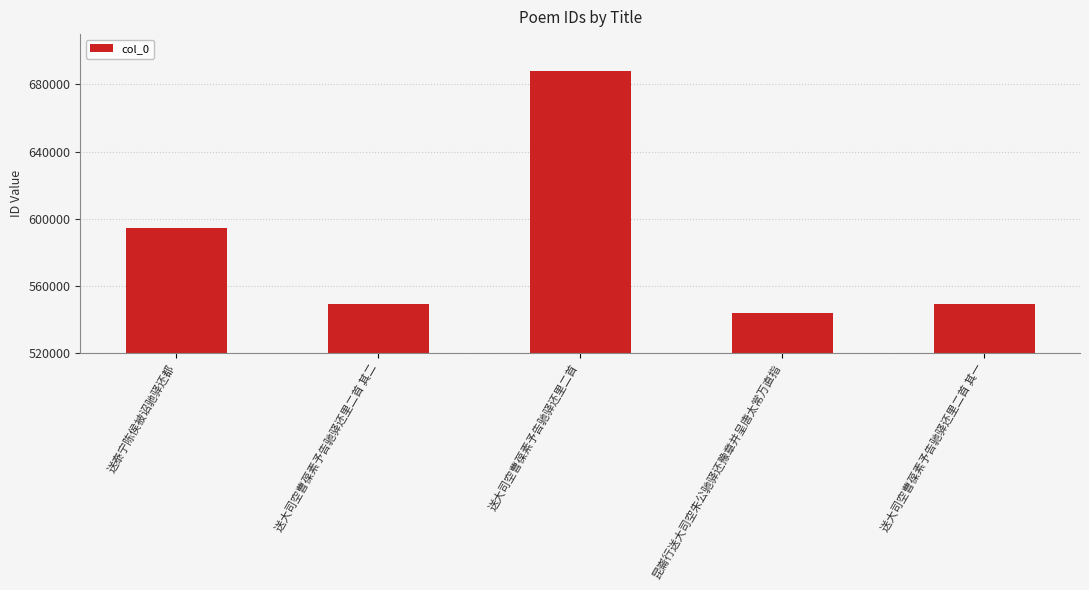

What is the value of the 1st bar from the left?

594423